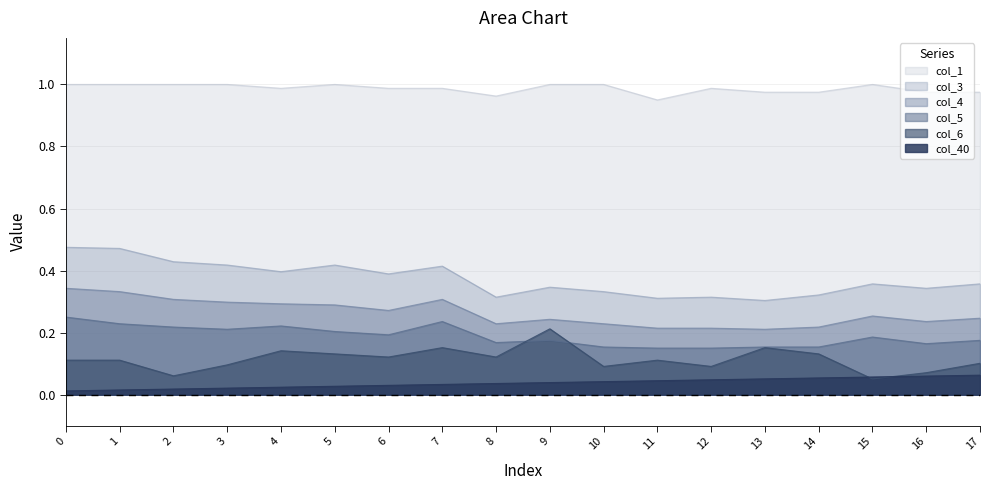

What is the total value across all series at 0?

2.2